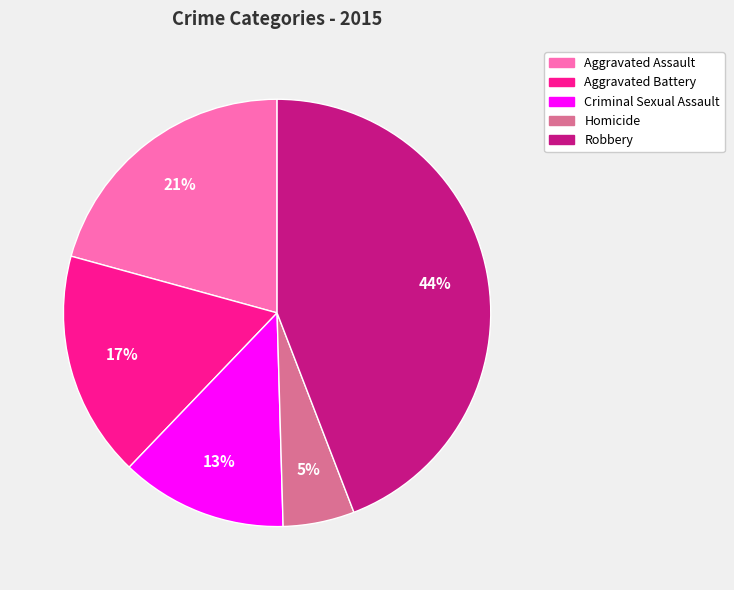

Which has a higher value, Aggravated Assault or Robbery?

Robbery